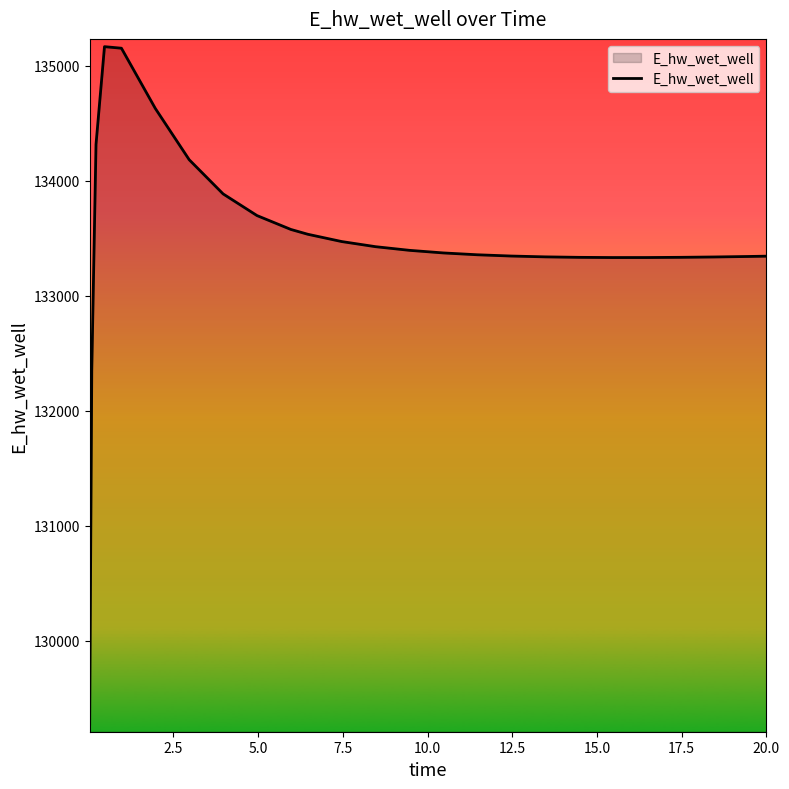

How many lines are shown in the chart?

1